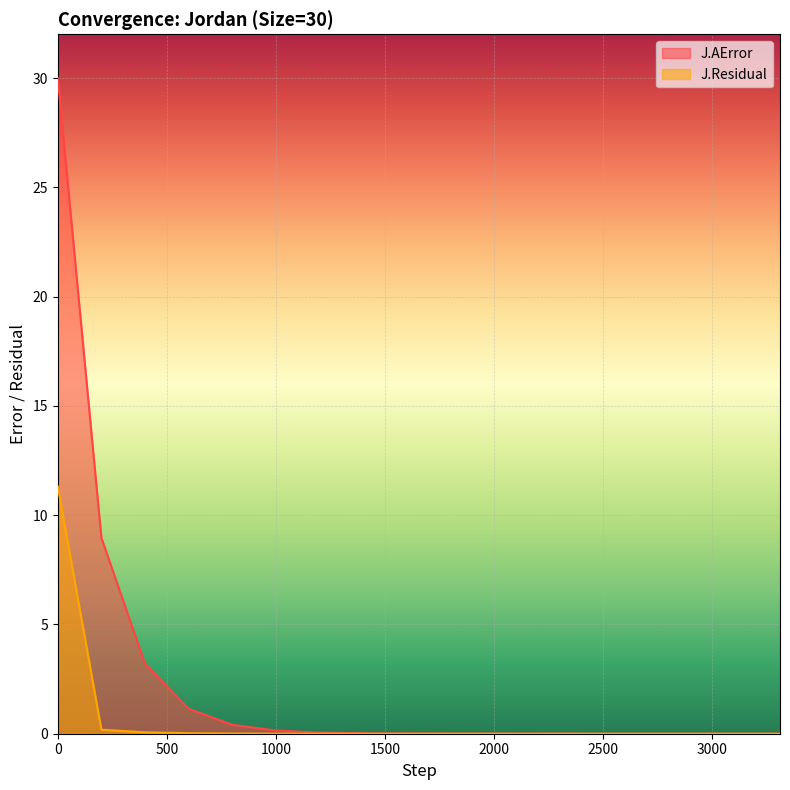

Rank the series by their average value, from lowest to highest.

J.Residual, J.AError